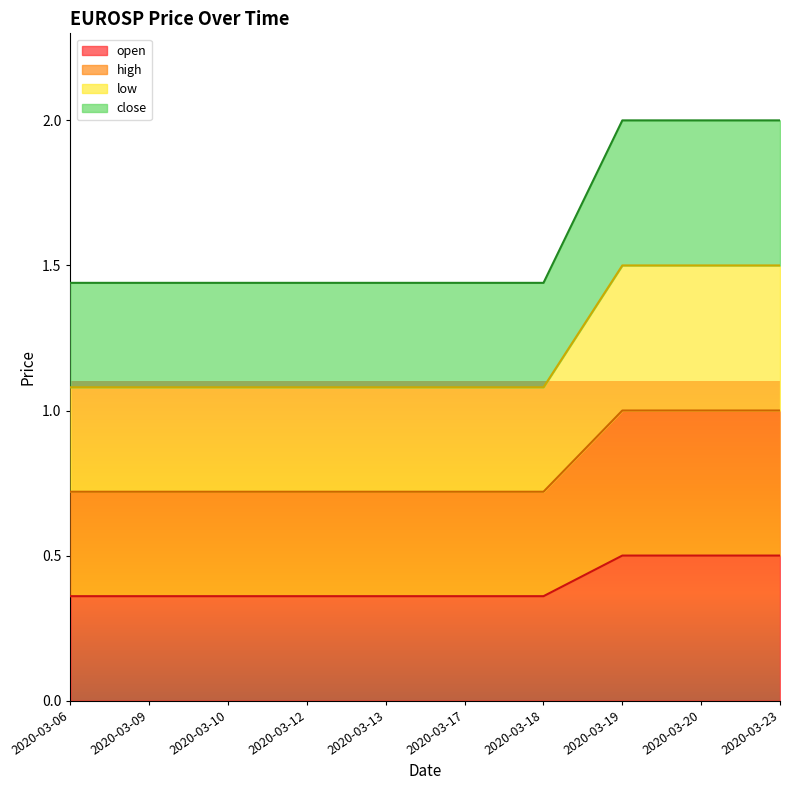

What is the difference between the highest and lowest values at 2020-03-19?

1.5